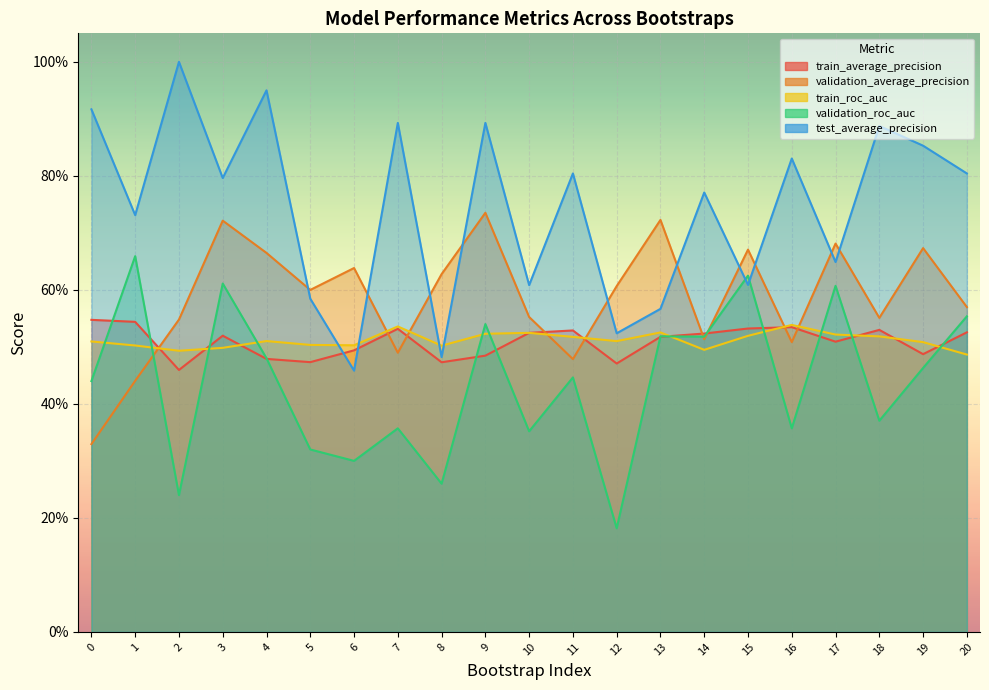

Reading left to right, list all the values displayed in this chart.

train_average_precision: 0.5	0.5	0.5	0.5	0.5	0.5	0.5	0.5	0.5	0.5	0.5	0.5	0.5	0.5	0.5	0.5	0.5	0.5	0.5	0.5	0.5
validation_average_precision: 0.3	0.4	0.5	0.7	0.7	0.6	0.6	0.5	0.6	0.7	0.6	0.5	0.6	0.7	0.5	0.7	0.5	0.7	0.6	0.7	0.6
train_roc_auc: 0.5	0.5	0.5	0.5	0.5	0.5	0.5	0.5	0.5	0.5	0.5	0.5	0.5	0.5	0.5	0.5	0.5	0.5	0.5	0.5	0.5
validation_roc_auc: 0.4	0.7	0.2	0.6	0.5	0.3	0.3	0.4	0.3	0.5	0.4	0.4	0.2	0.5	0.5	0.6	0.4	0.6	0.4	0.5	0.6
test_average_precision: 0.9	0.7	1.0	0.8	0.9	0.6	0.5	0.9	0.5	0.9	0.6	0.8	0.5	0.6	0.8	0.6	0.8	0.6	0.9	0.9	0.8